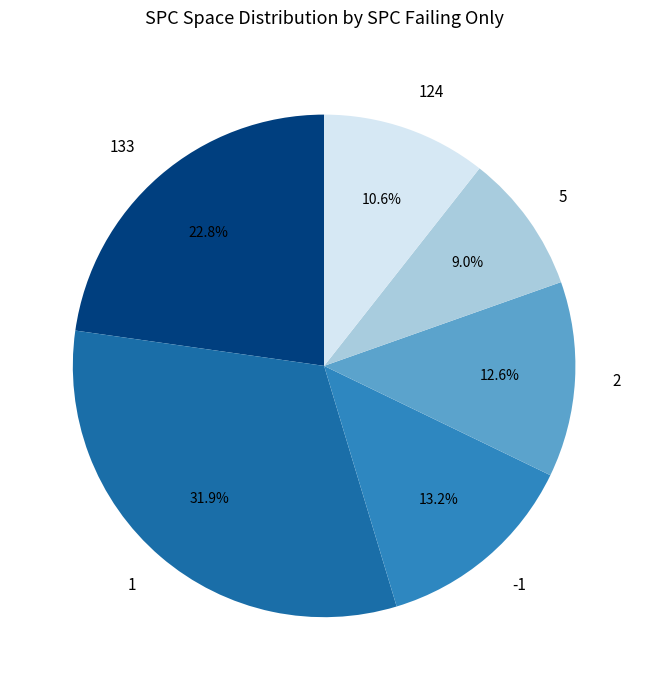

Does any single category account for the majority?

No